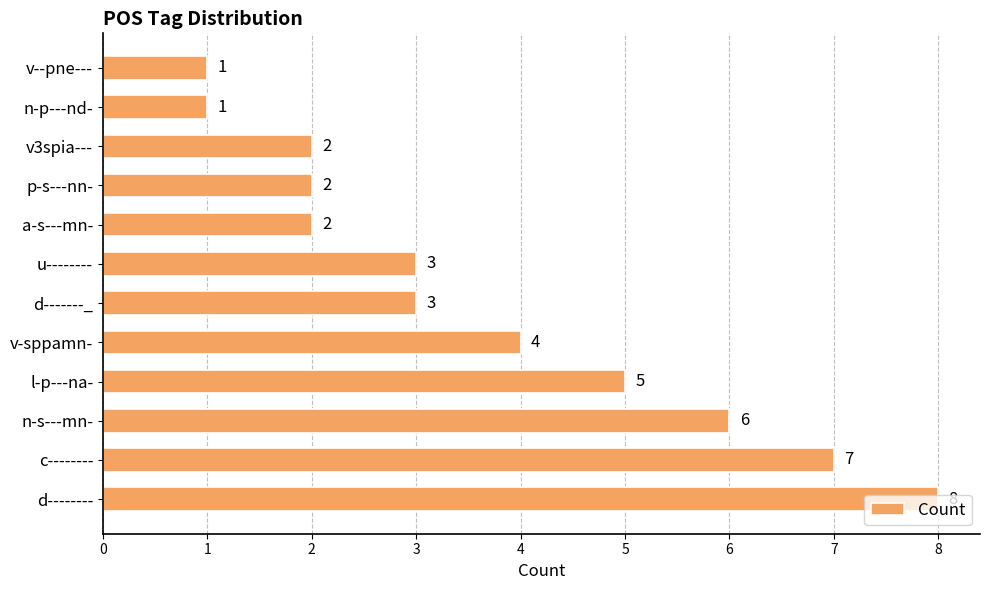

What is the sum of all values?

44